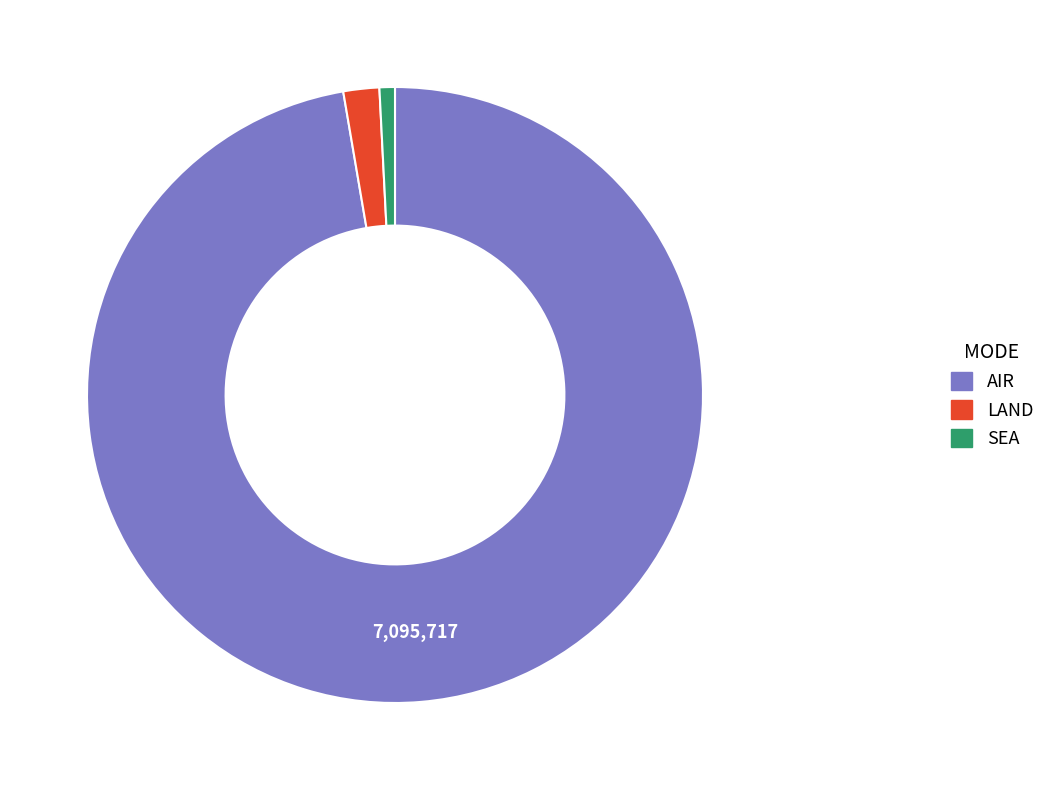

Which has a higher value, AIR or LAND?

AIR